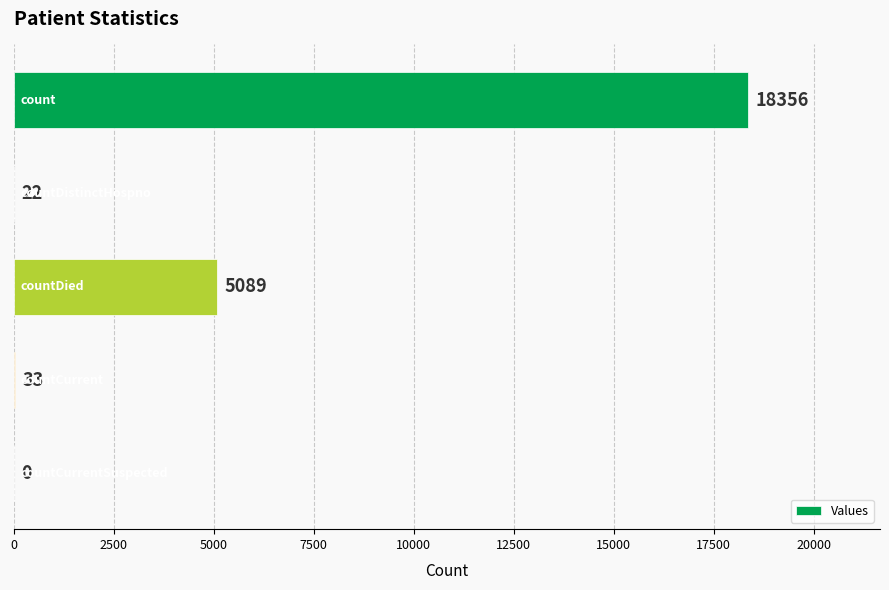

What is the sum of all values?

23500